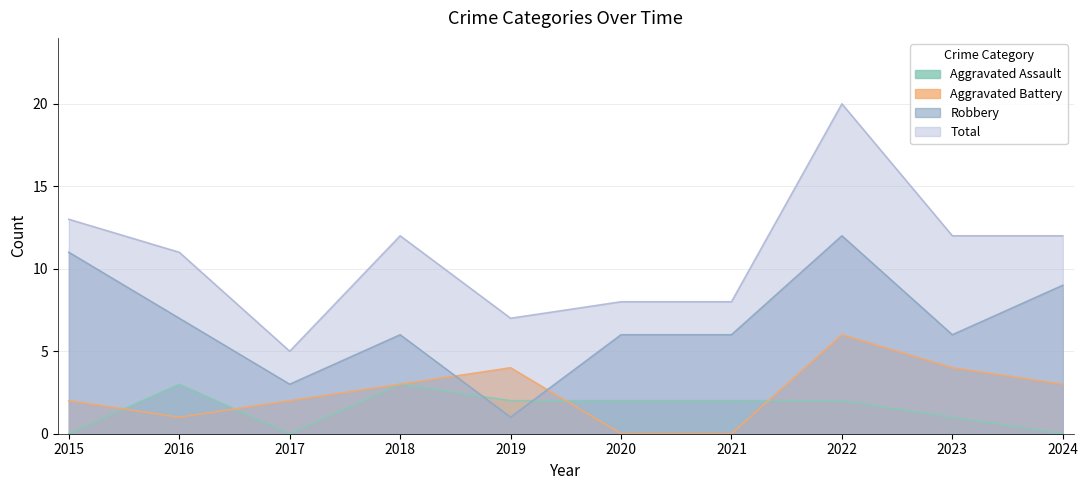

Where is the first local minimum for Total?

2017